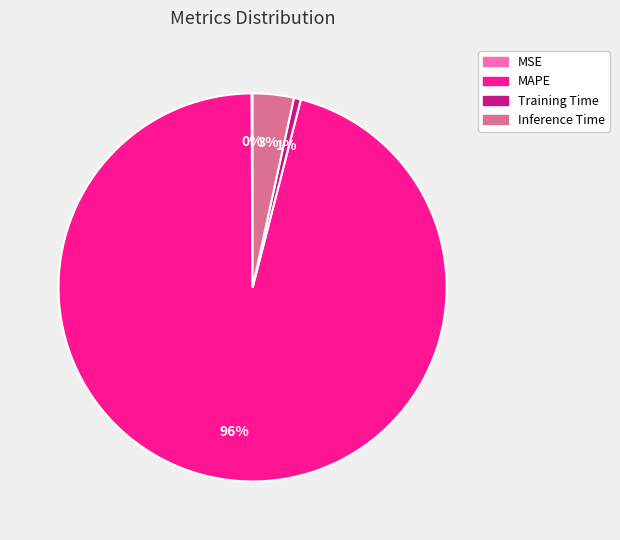

To the nearest percent, what is the average slice percentage?

25%